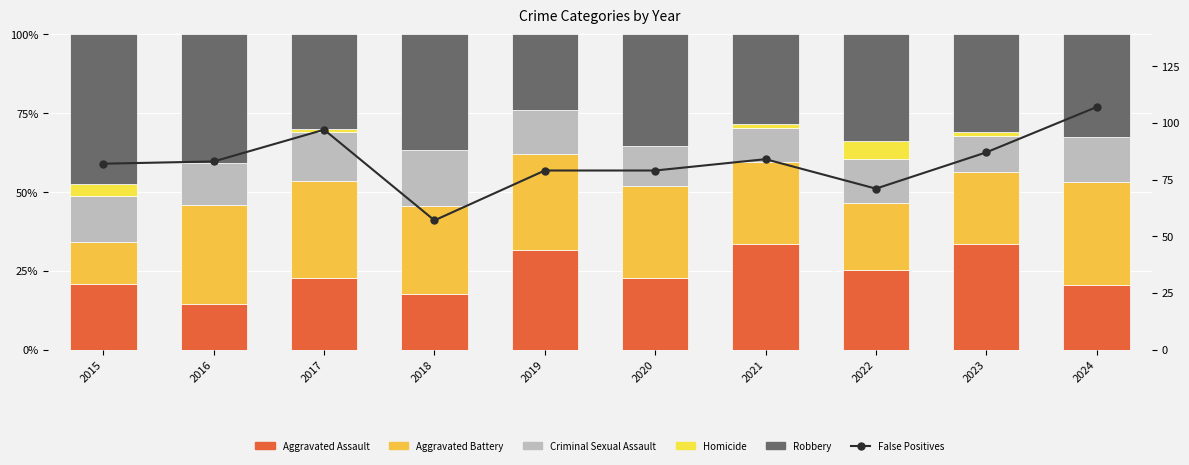

At which label is False Positives closest to 82?

2015